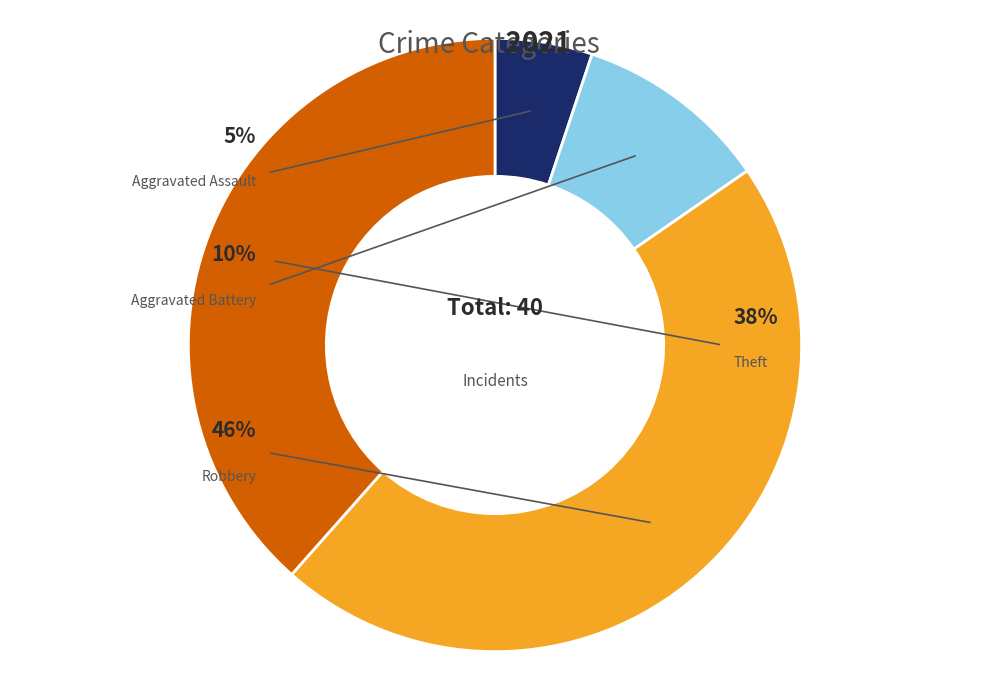

What portion of the pie excludes Aggravated Battery?

89.7%